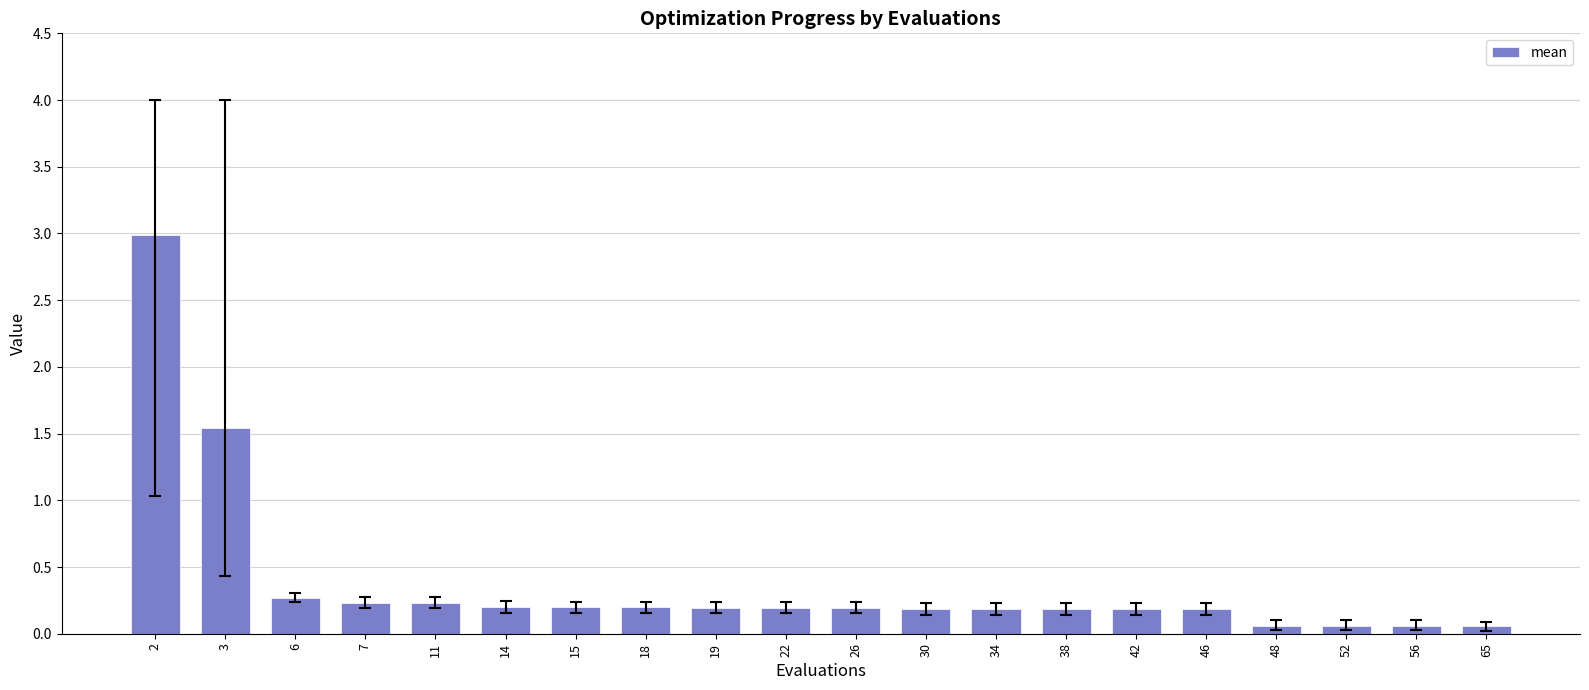

The value at 30 is 0.0. True or false?

False